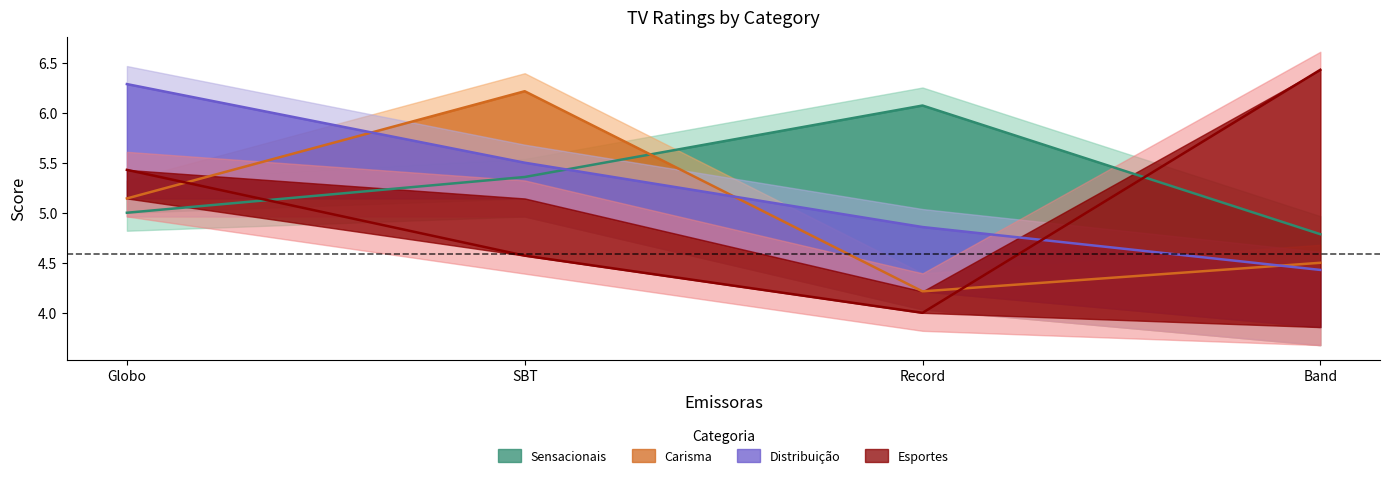

At which label is Sensacionais closest to 5?

Globo